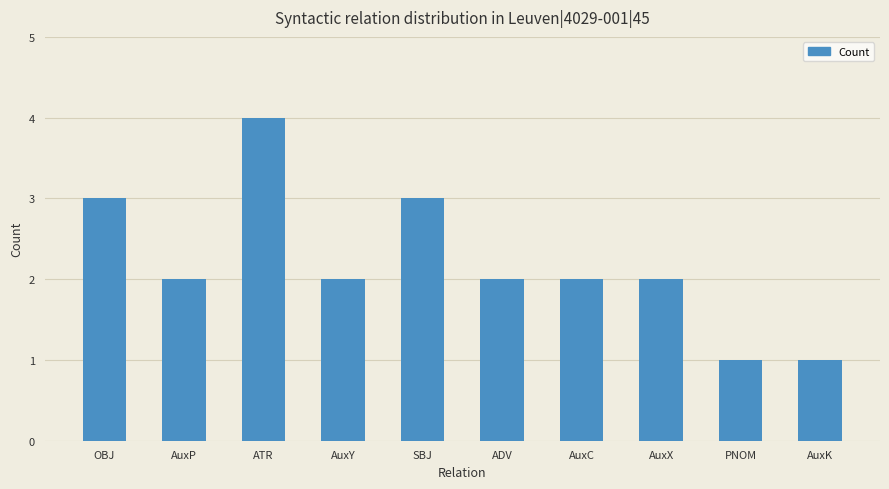

What is the minimum value shown in the chart?

1